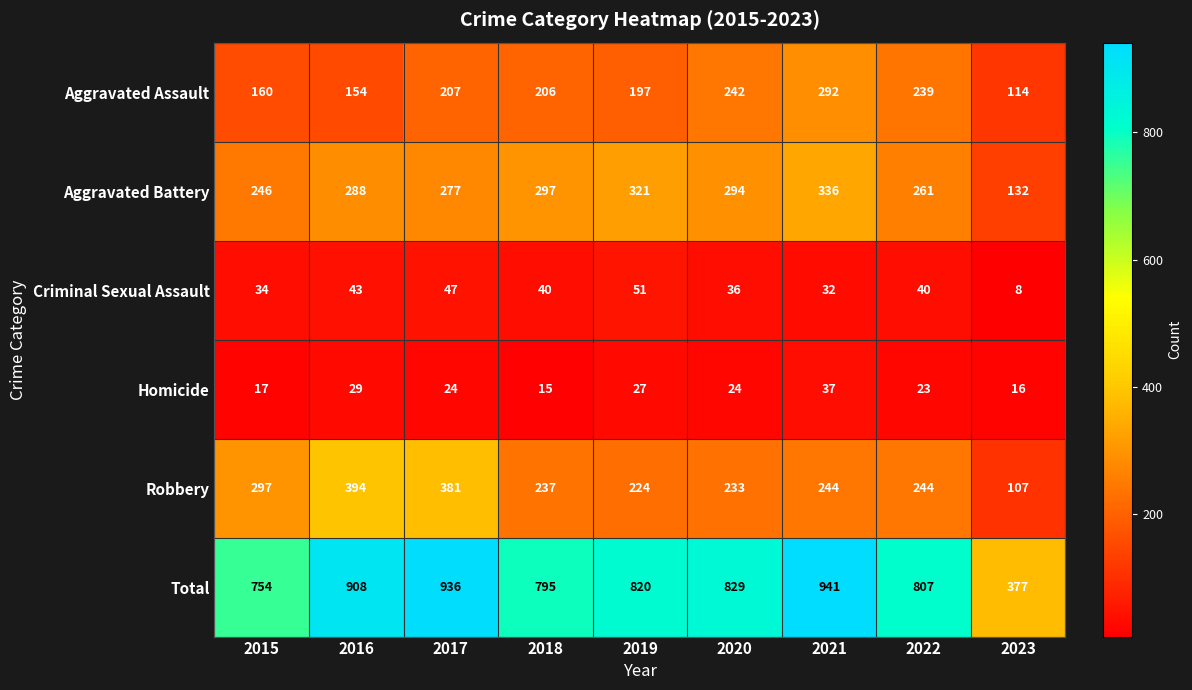

What is the total value across all series at 2018?

1590